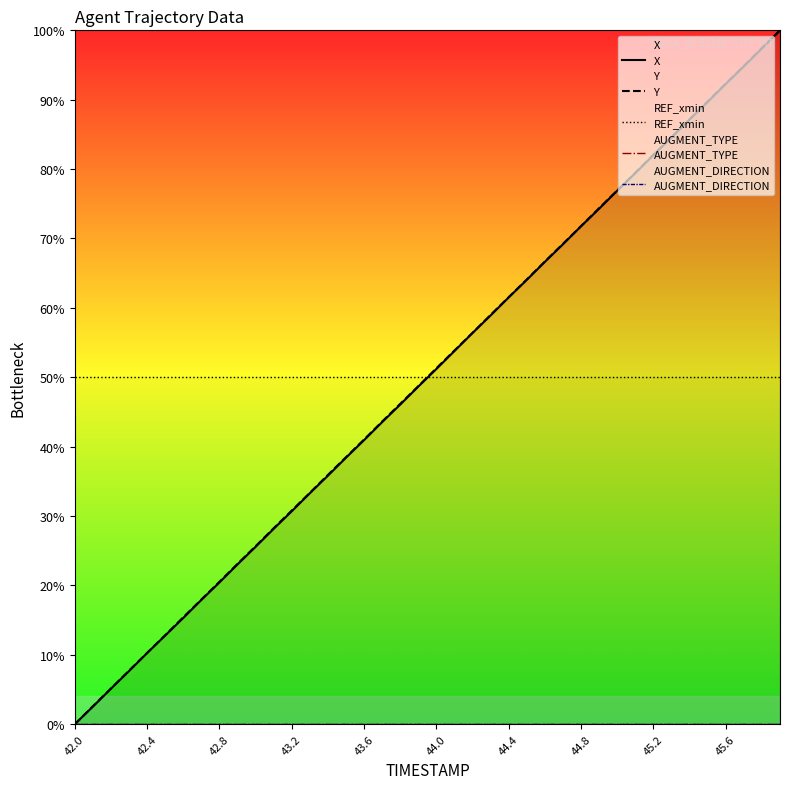

True or false: Y and AUGMENT_DIRECTION cross at least once.

False